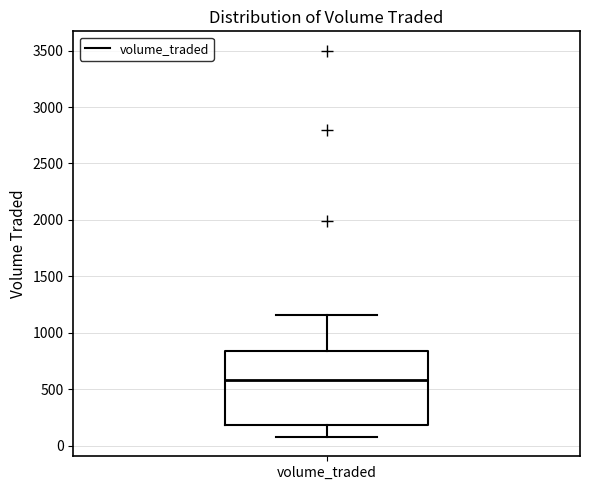

Transcribe this box plot: give where the median line is, the range the box spans, and where the two whiskers end, as read against the y-axis. The values are not printed on the chart, so give them approximately, as read against the axis.

median 600, box 200 to 850, whiskers 100 to 1150